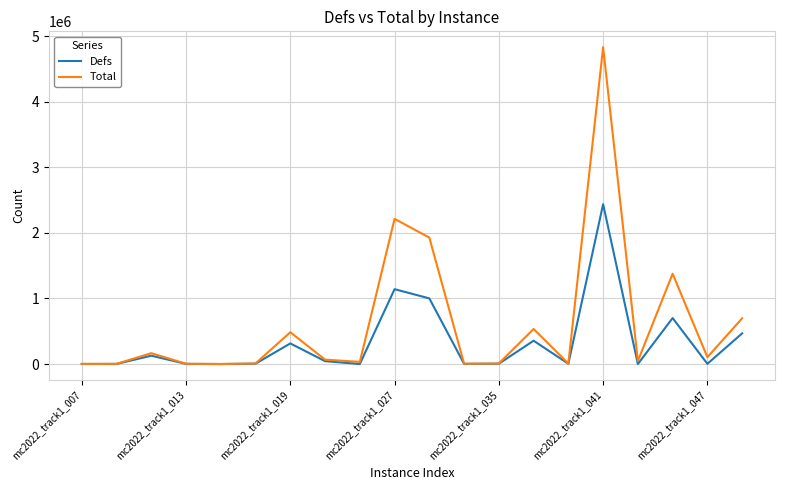

List the series in order of their overall mean, lowest first.

Defs, Total